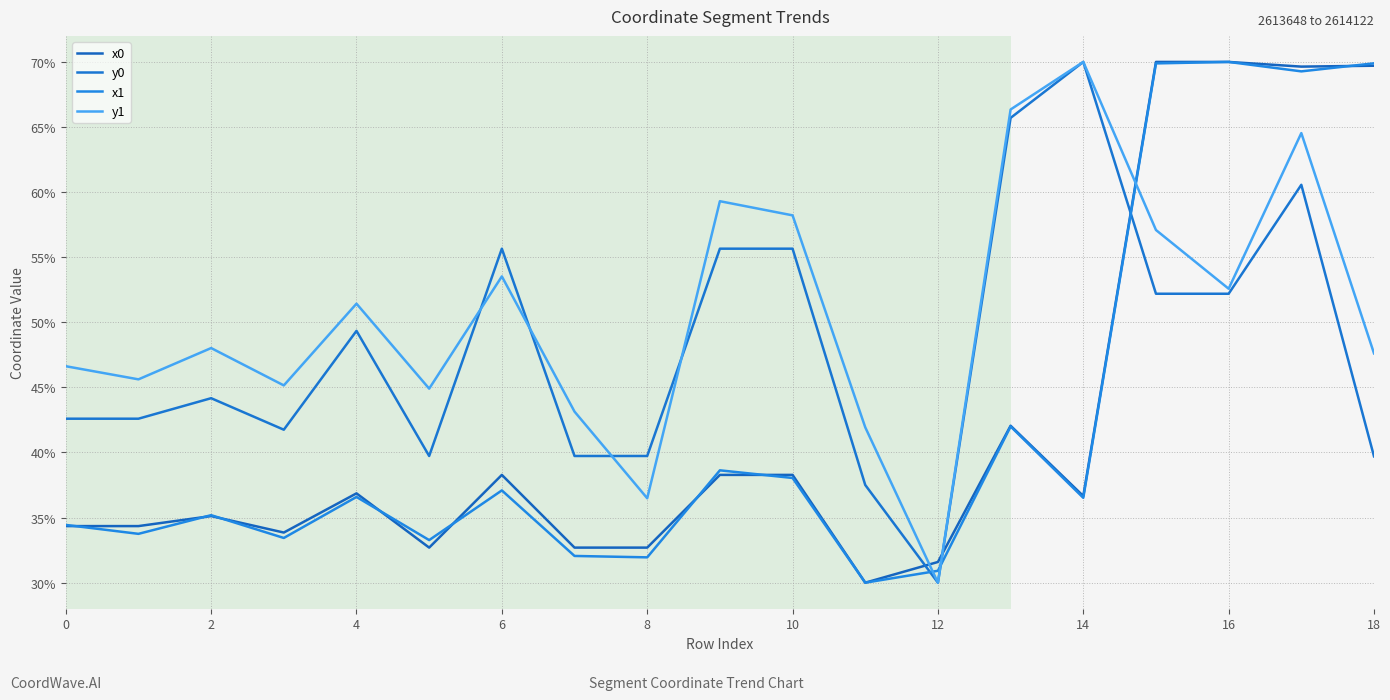

What is the average value of the y1 series?

50.7